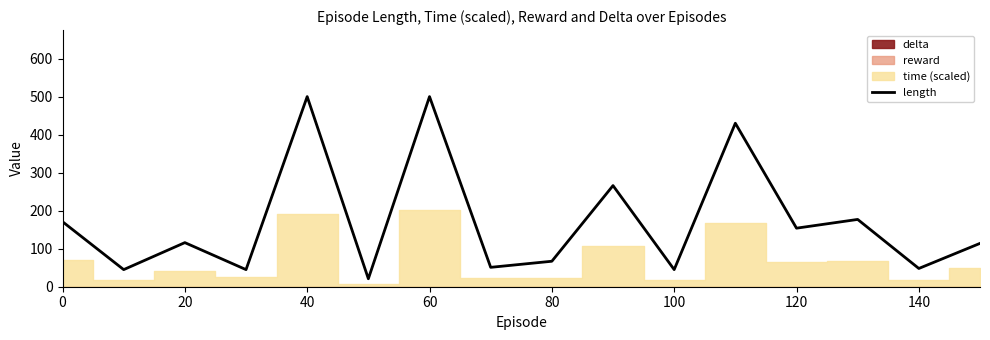

Does the chart display data point markers on the line(s)?

No